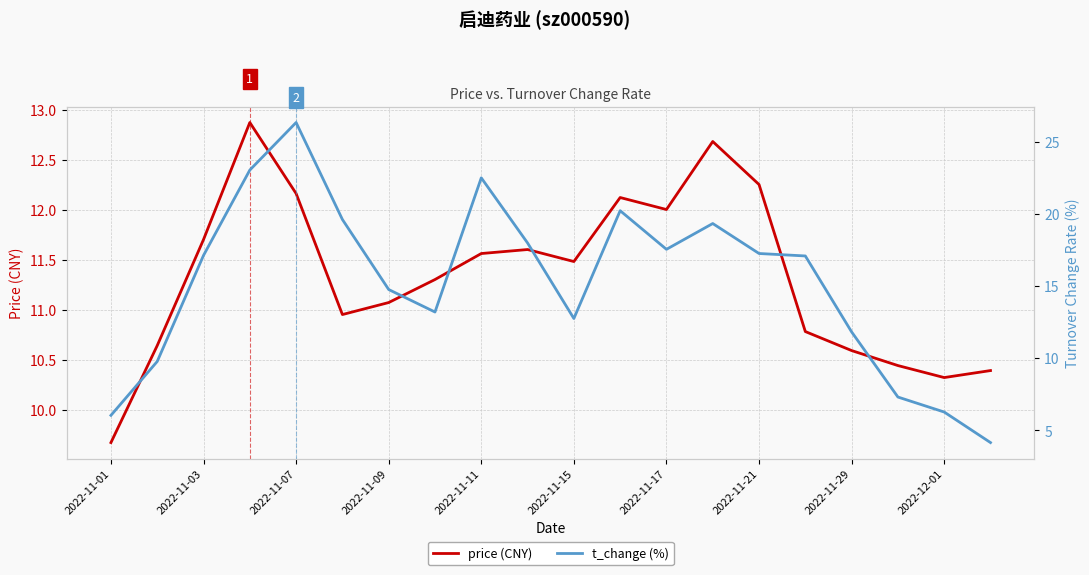

List the series in order of their overall mean, lowest first.

price (CNY), t_change (%)